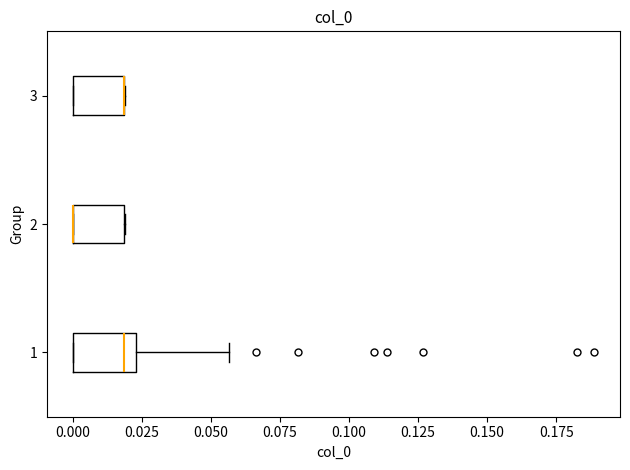

Reading bottom to top, transcribe this box plot: for each box, give where its median line is, the range the box spans, and where its two whiskers end, as read against the x-axis. The values are not printed on the chart, so give them approximately, as read against the axis.

1: median 0.020, box 0.000 to 0.025, whiskers 0.000 to 0.055
2: median 0.000 (drawn on the box's left edge), box 0.000 to 0.020, whiskers 0.000 to 0.020
3: median 0.020 (drawn on the box's right edge), box 0.000 to 0.020, whiskers 0.000 to 0.020